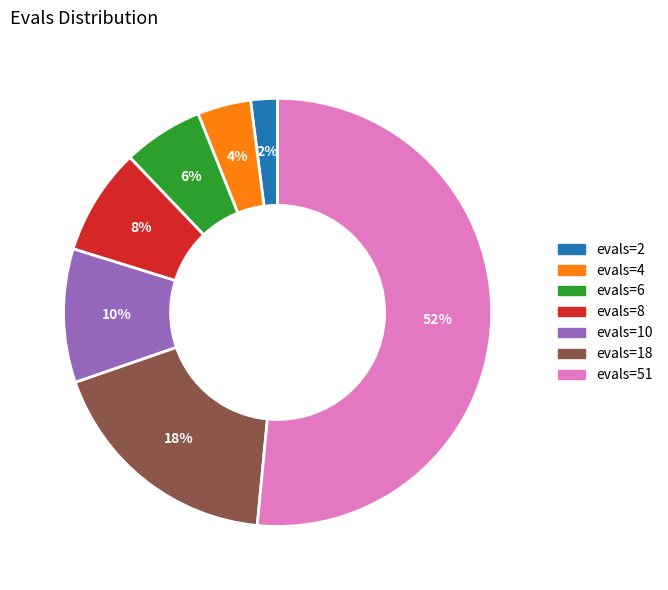

Which slice represents more than half of the pie?

evals=51